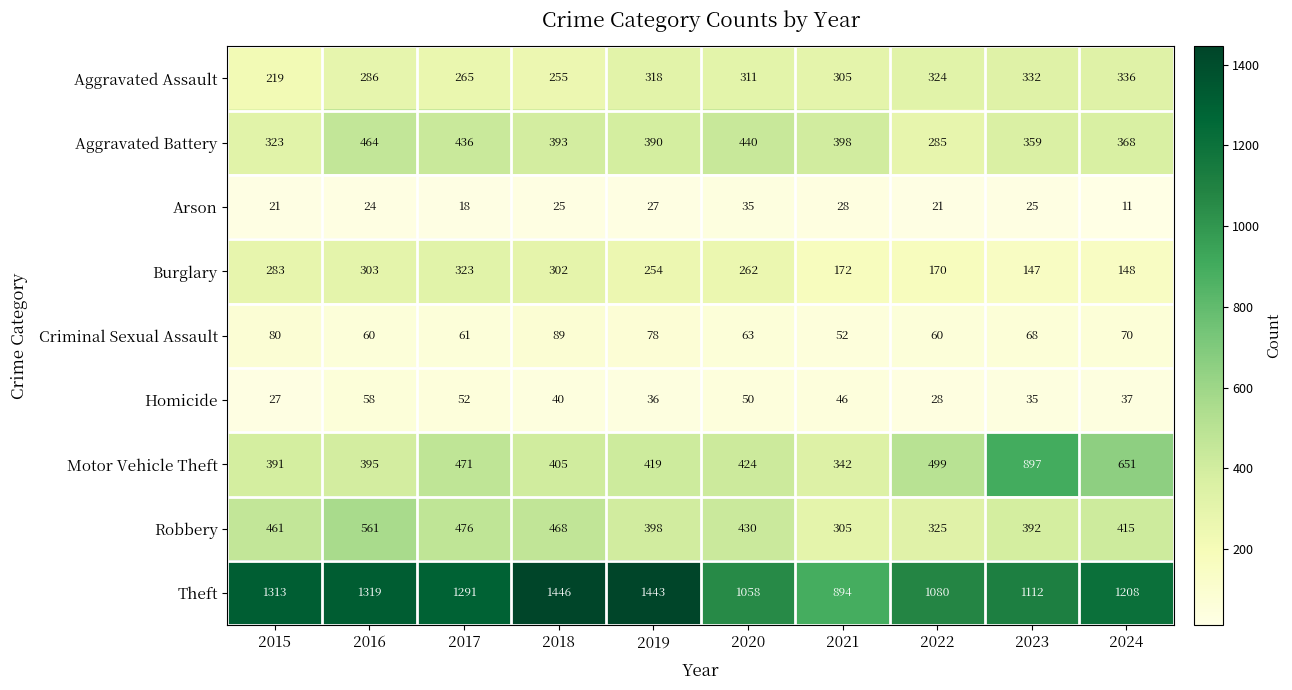

What is the sum of the Burglary values at 2017 and 2024?

471